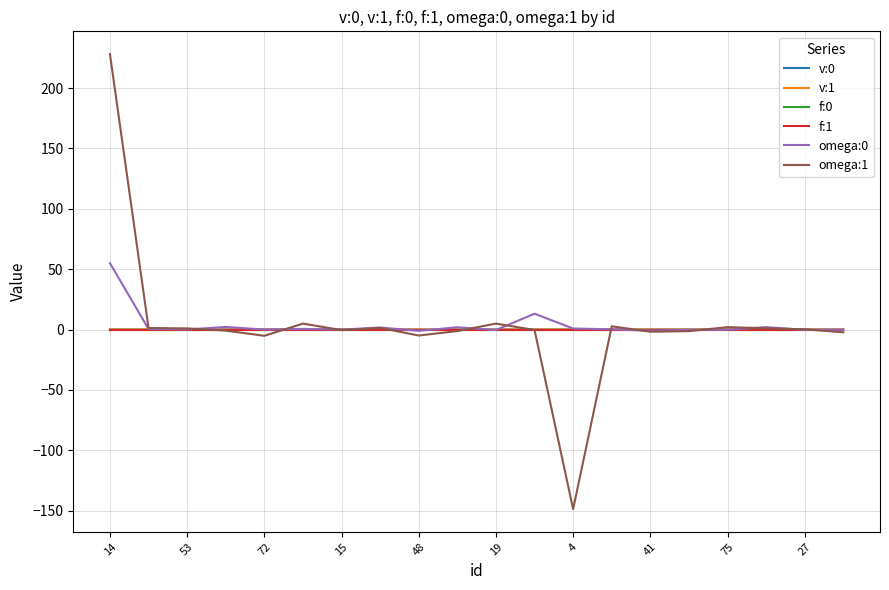

What is the sum of all omega:0 values?

73.9